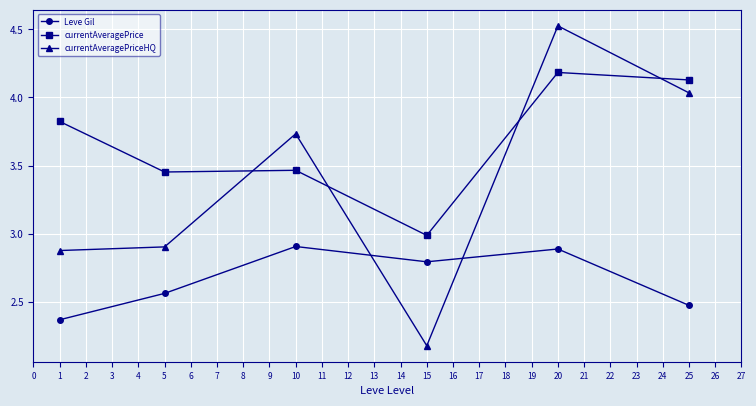

The currentAveragePriceHQ series shows 7.2 at 20. True or false?

False